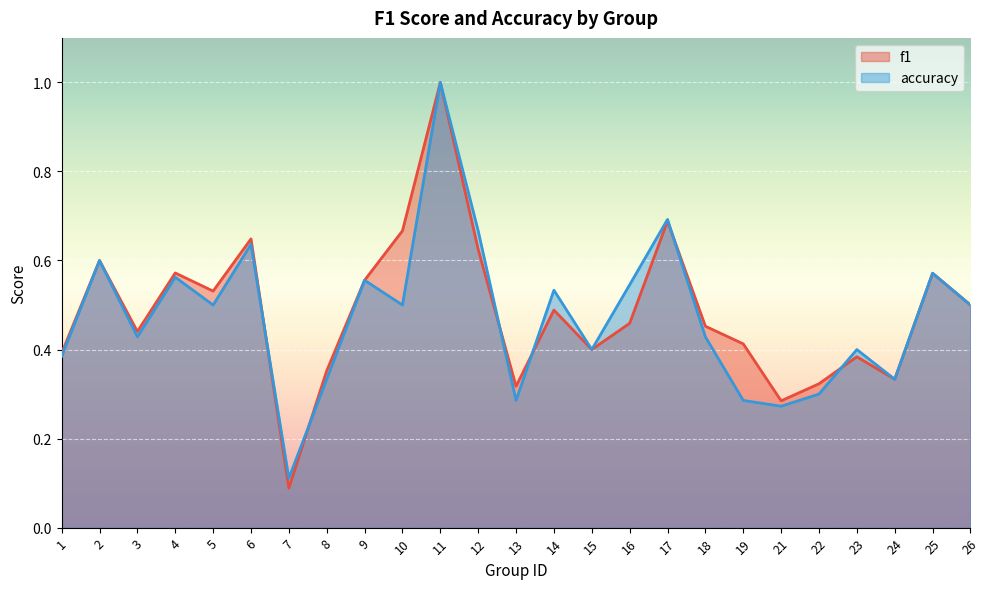

At how many categories does at least one series exceed 0?

25